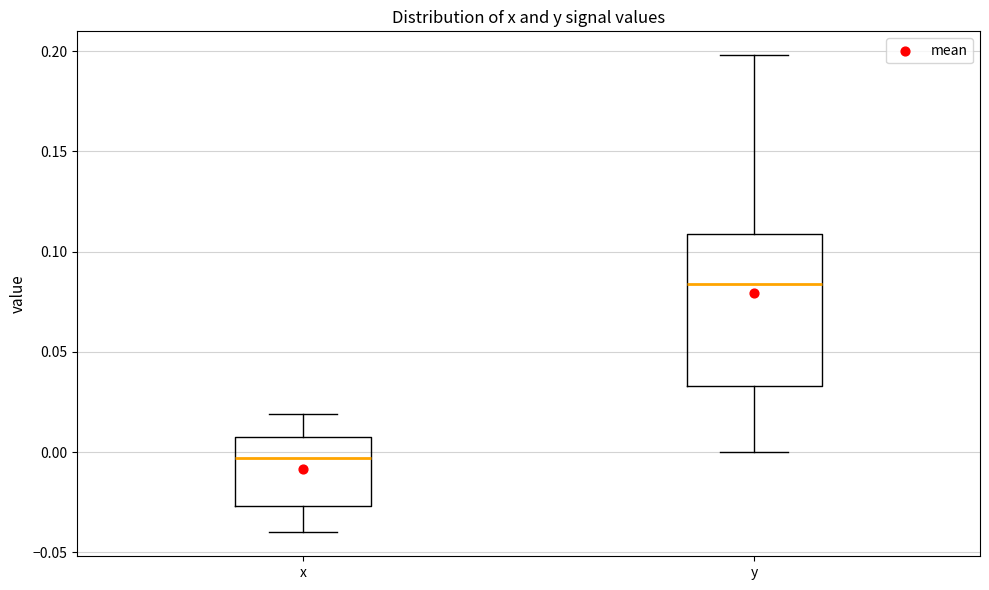

Reading left to right, read every box against the y-axis: the position of its median line, the range the box covers, and the ends of its whiskers. The values are not printed on the chart, so give them approximately, as read against the axis.

x: median -0.005, box -0.025 to 0.010, whiskers -0.040 to 0.020
y: median 0.085, box 0.035 to 0.110, whiskers 0.000 to 0.200